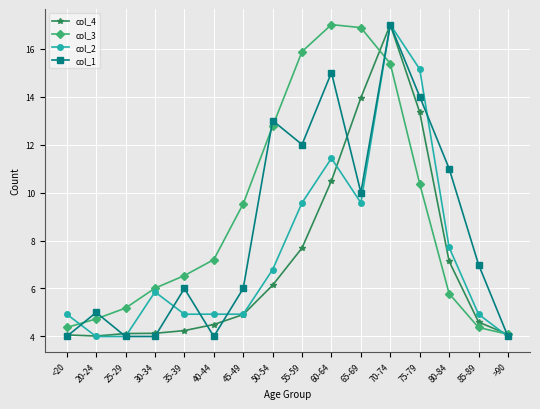

What is the average value of the col_4 series?

7.2